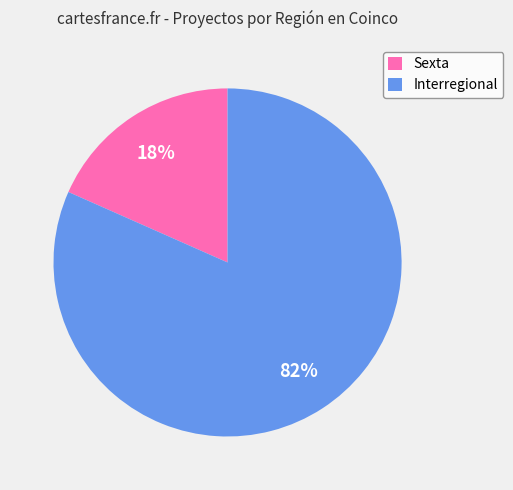

What is the largest slice in the pie chart?

Interregional